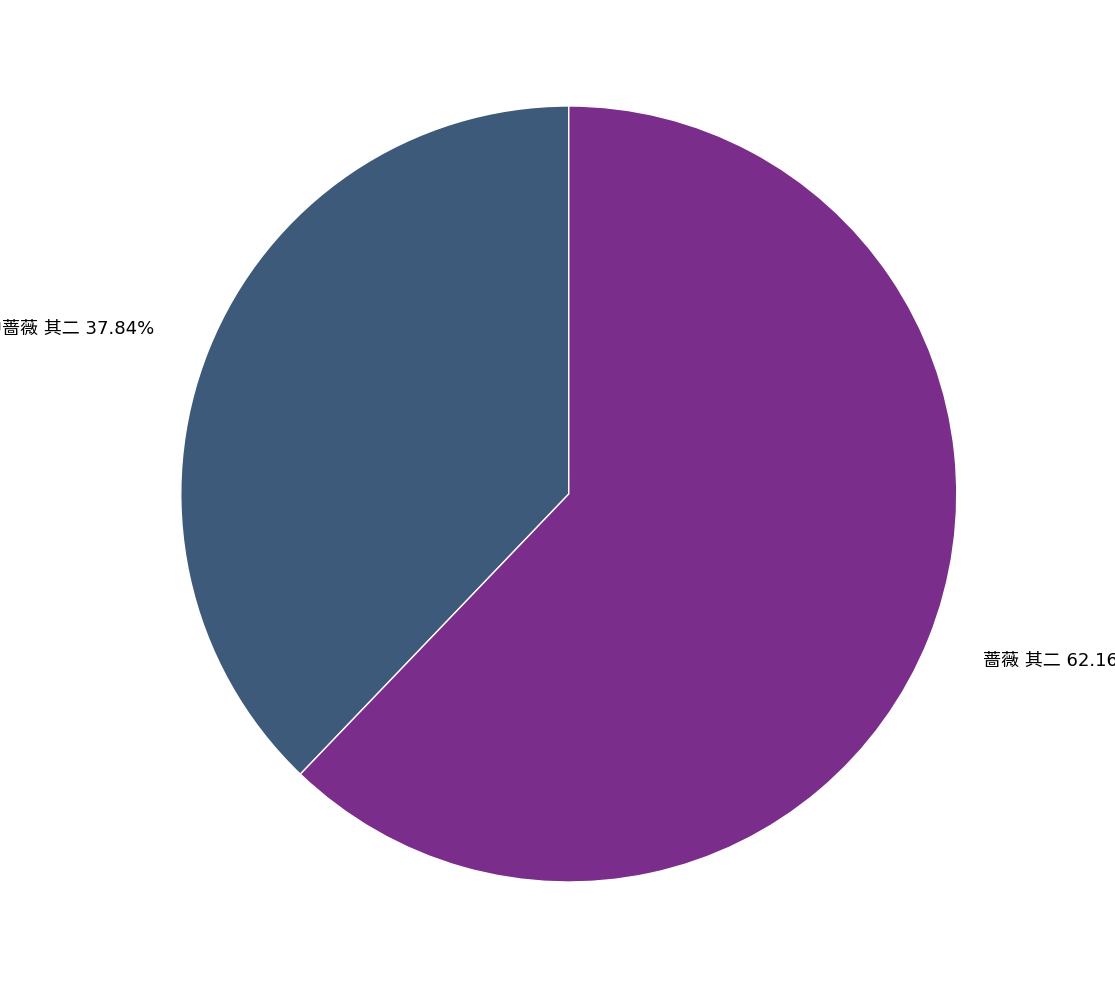

Is there any slice that represents more than half of the pie?

Yes